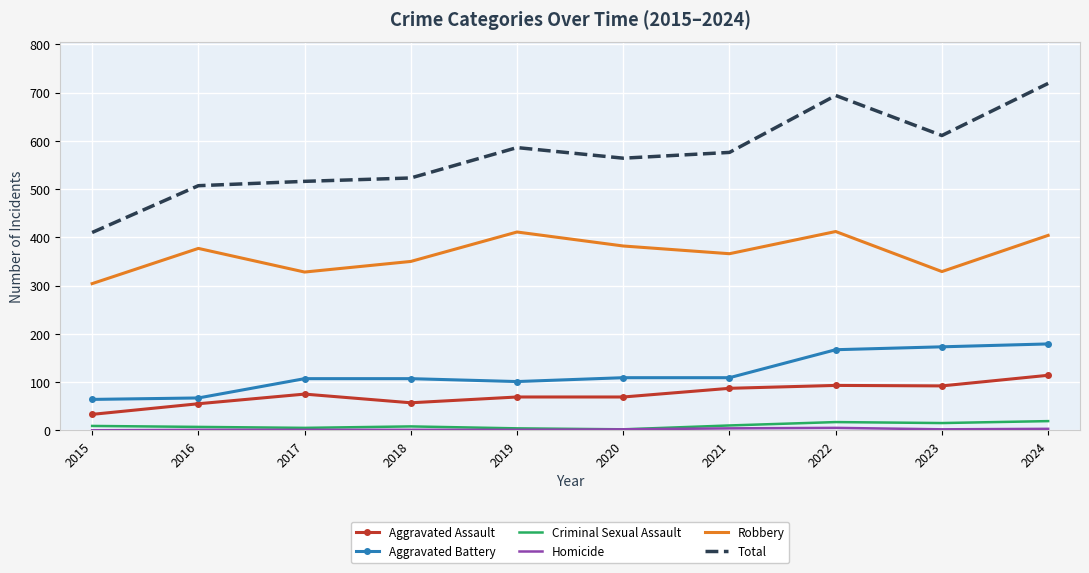

Which series has the largest total across all categories?

Total